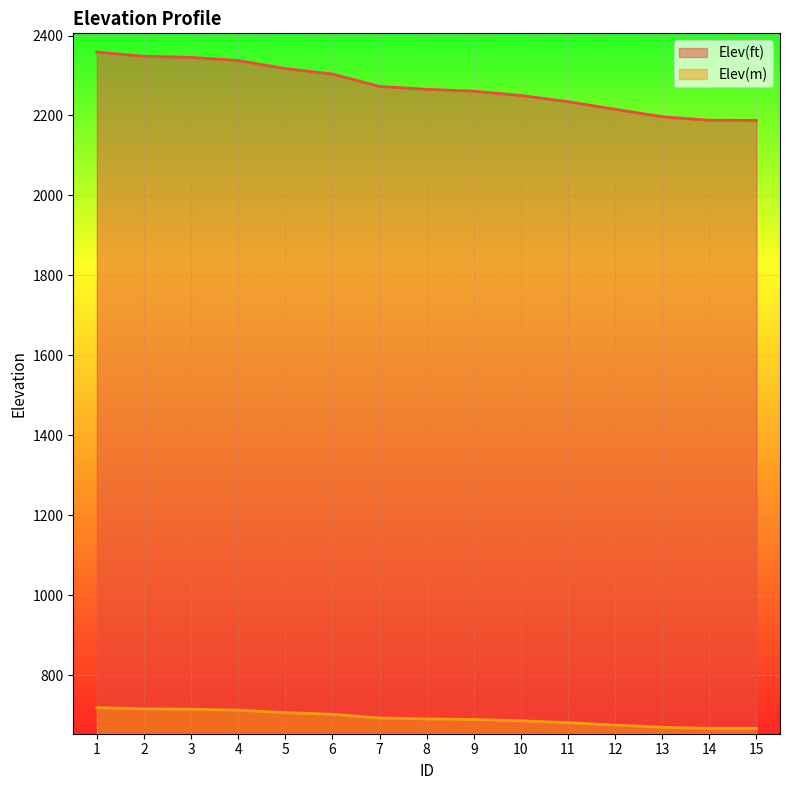

True or false: Elev(m) has more than 0 points higher than both neighbors.

False